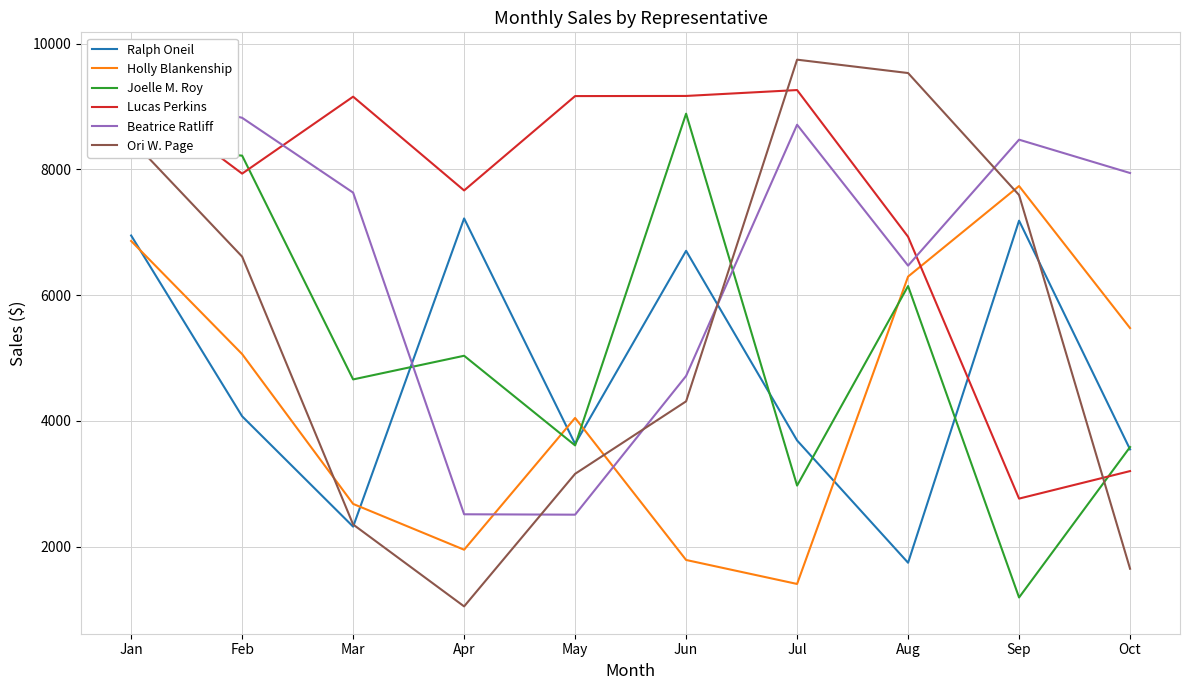

Which series has the widest spread of values?

Ori W. Page